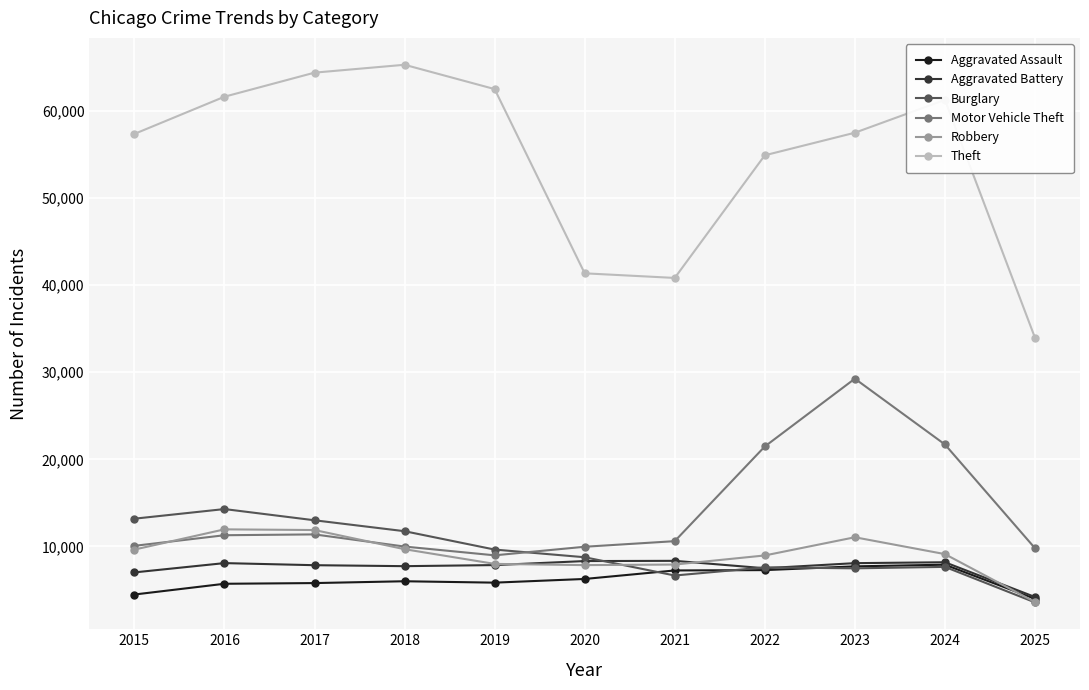

What is the difference between the Robbery values at 2017 and 2021?

3961